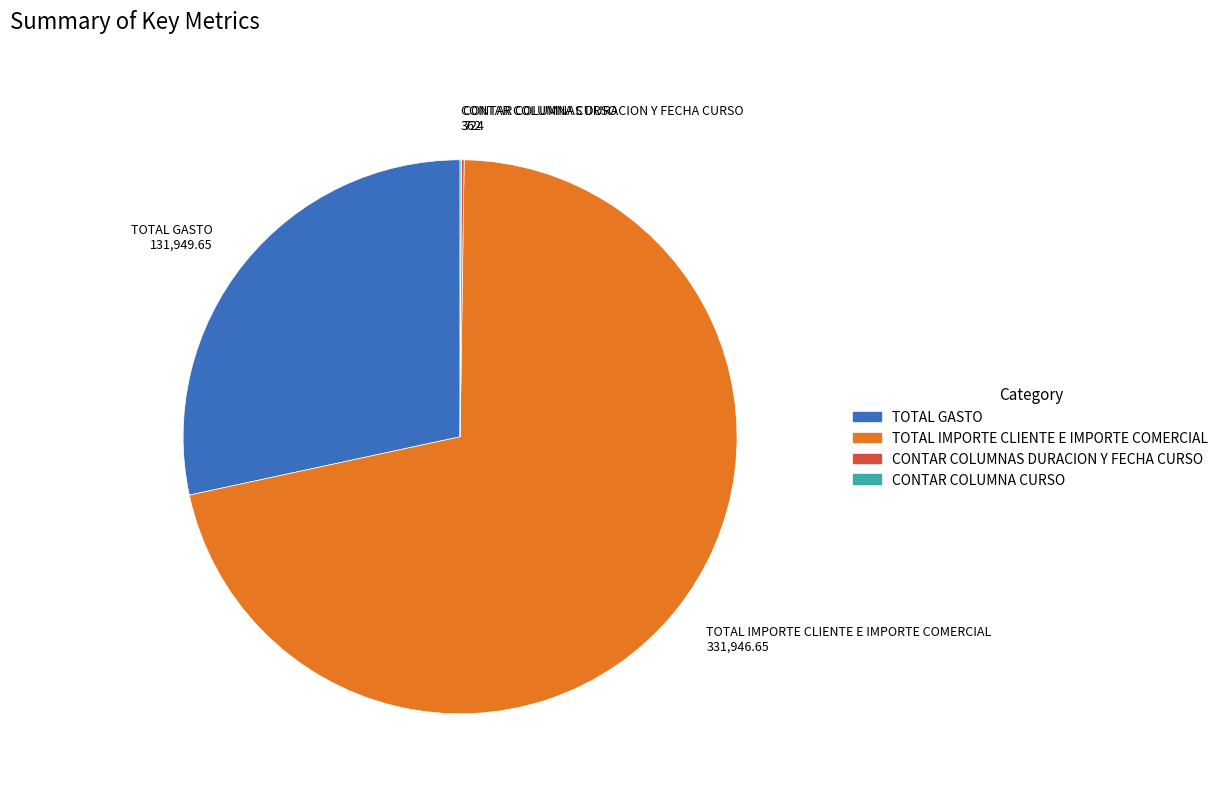

Is there a majority slice in this chart?

Yes